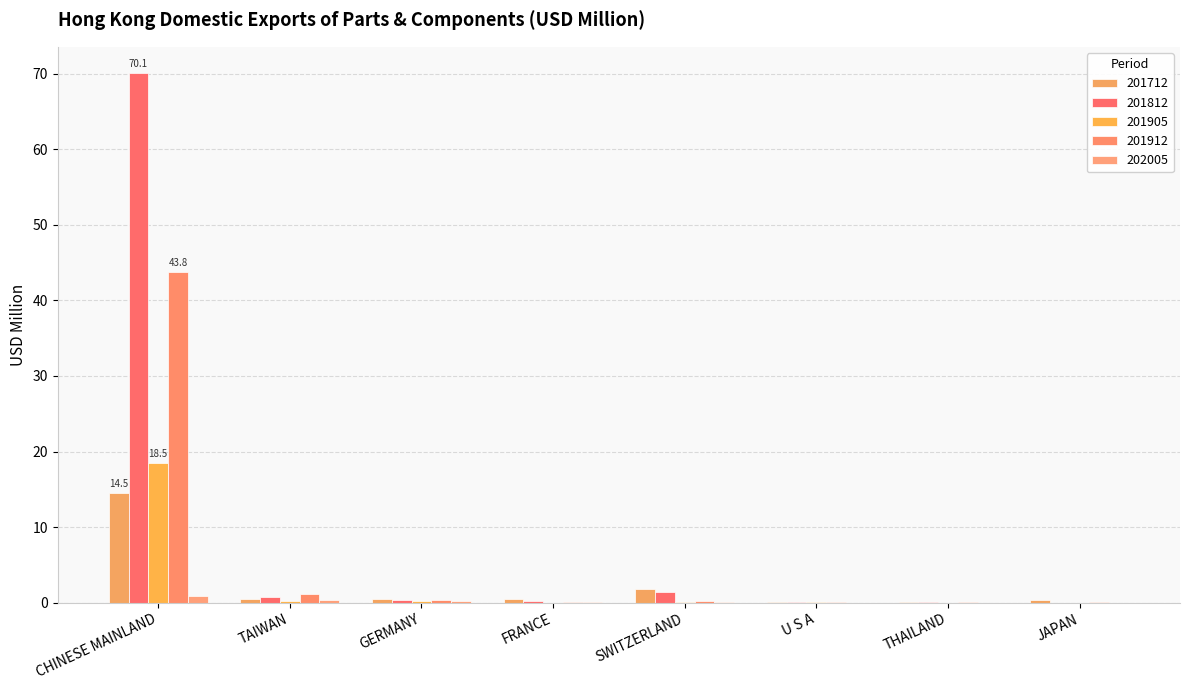

What is the difference between the second highest and minimum values in the 202005 series?

0.4